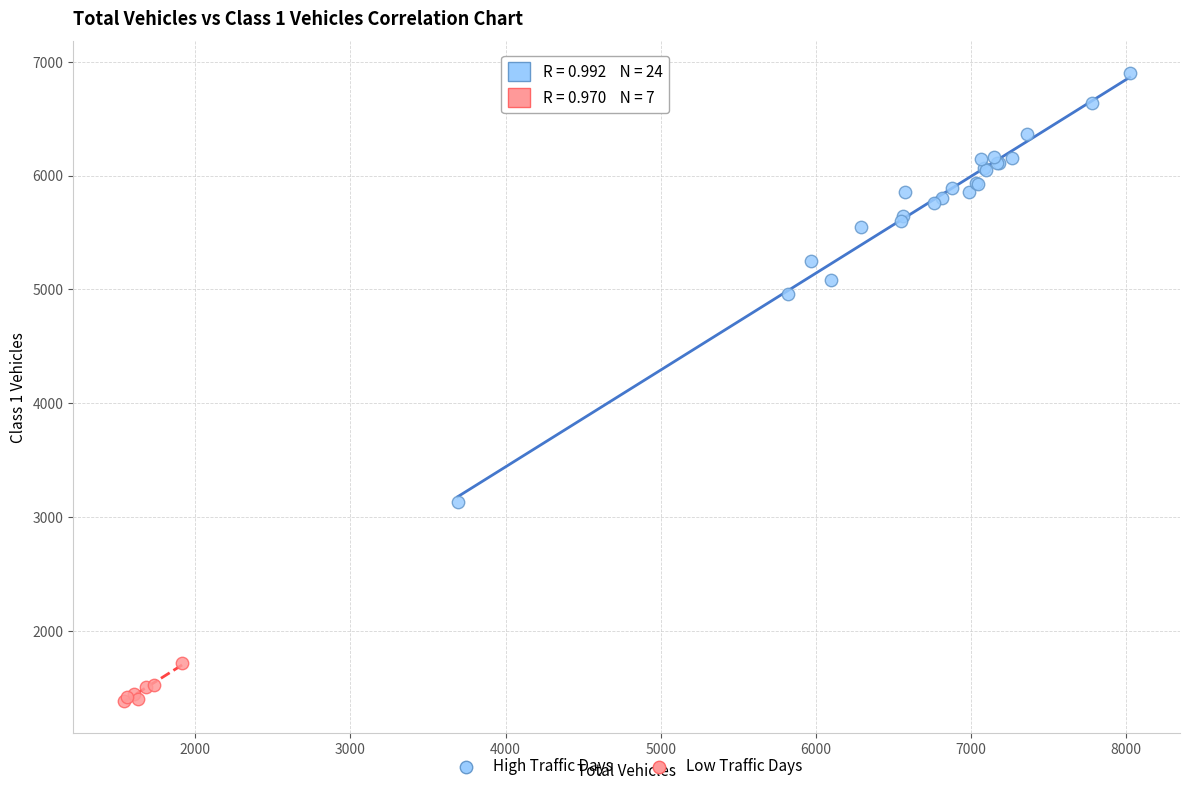

Which series reaches the minimum Y coordinate?

Low Traffic Days